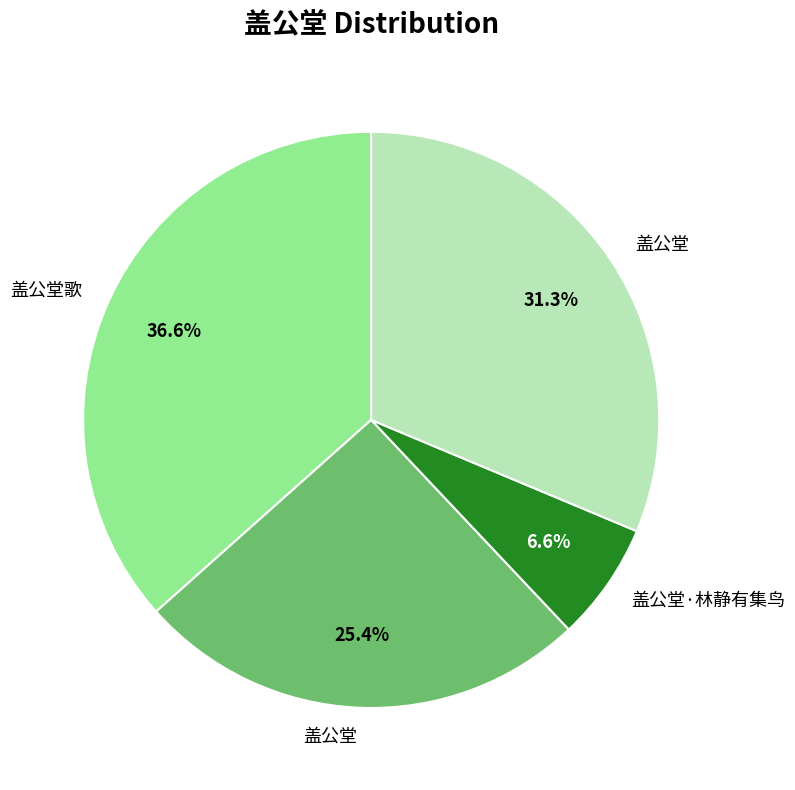

Does any single category account for the majority?

No